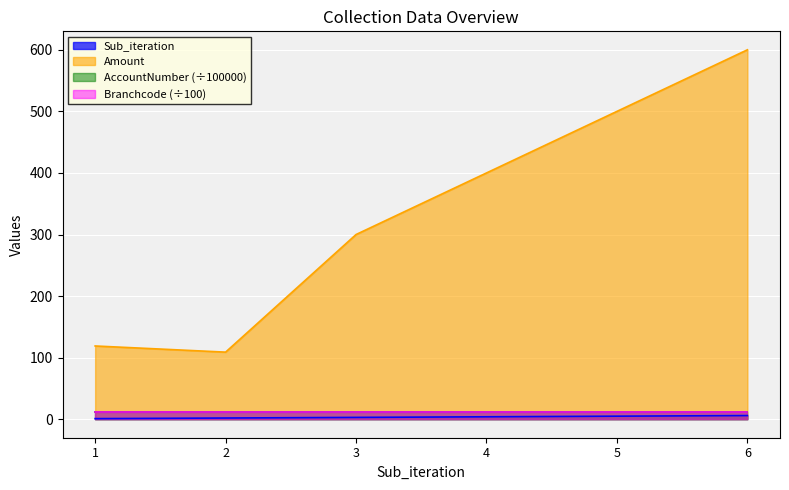

What is the maximum value shown in the chart?

600.0